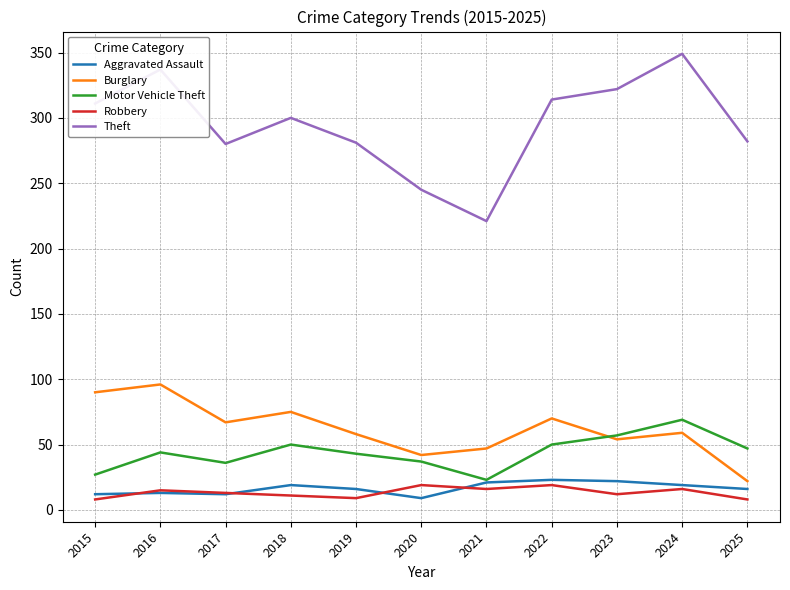

True or false: Robbery and Theft cross at least once.

False